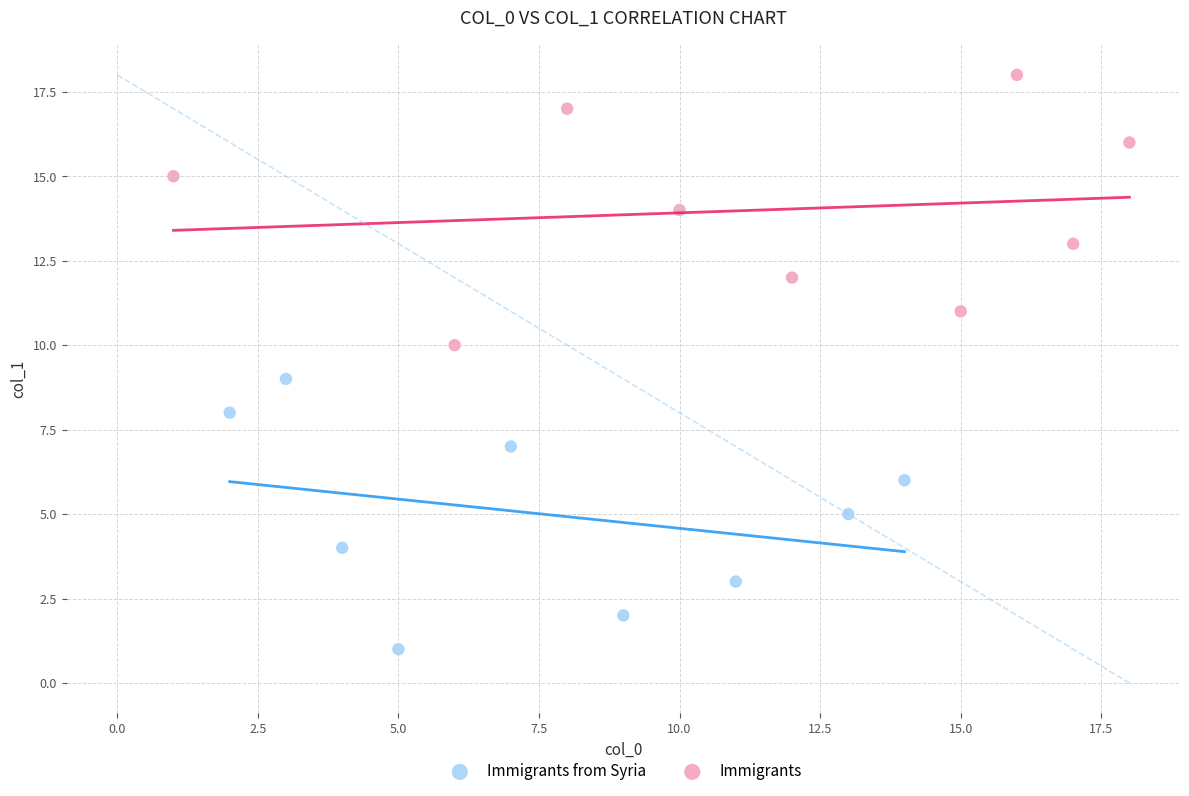

Which series contains the highest Y value?

Immigrants